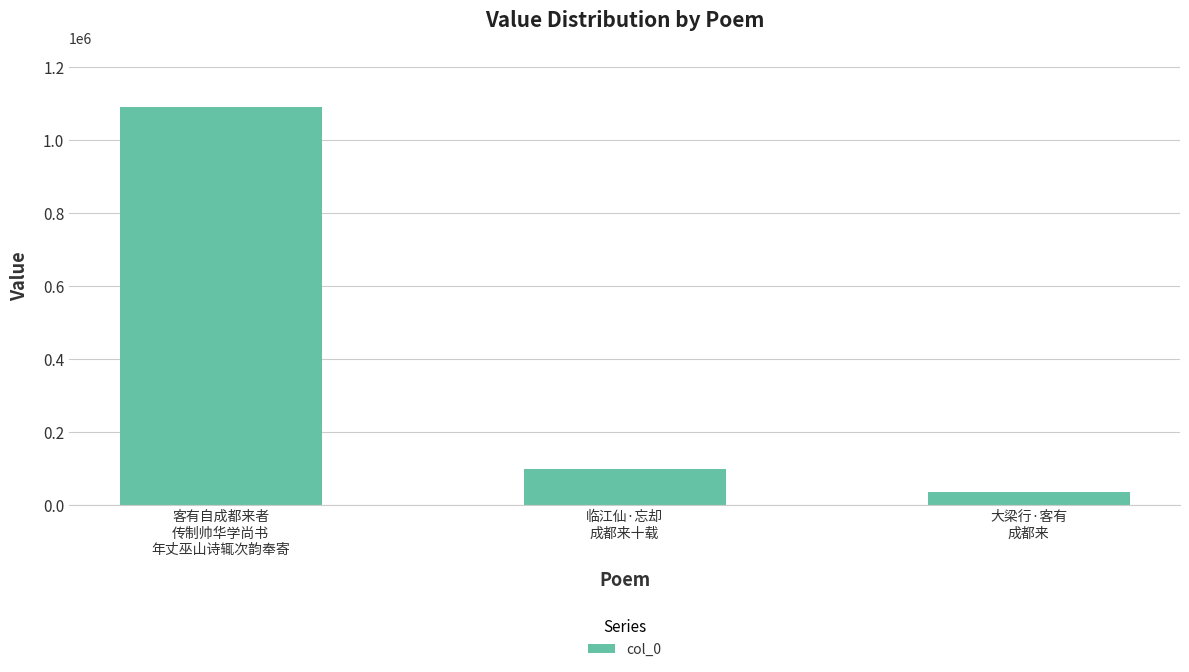

What is the sum of the values at 临江仙·忘却
成都来十载 and 客有自成都来者
传制帅华学尚书
年丈巫山诗辄次韵奉寄?

1189754